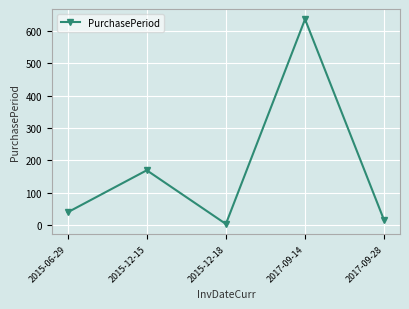

Reading left to right, list all the values displayed in this chart.

39	169	3	636	14